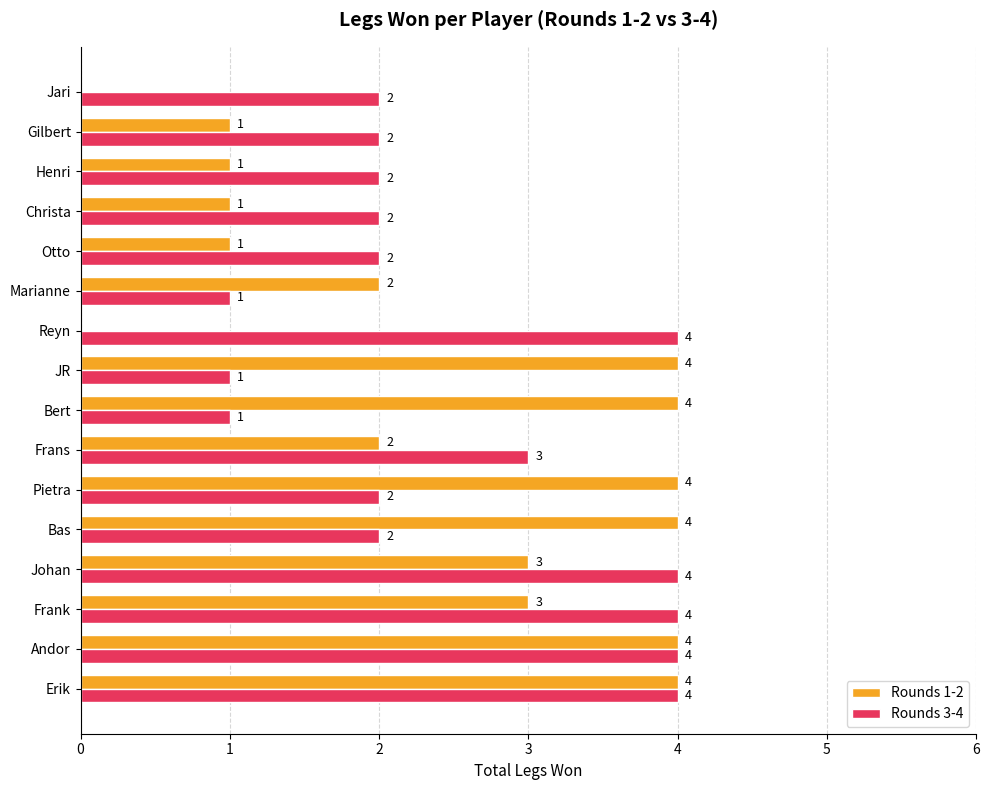

Which series changed the most between Otto and Jari?

Rounds 1-2